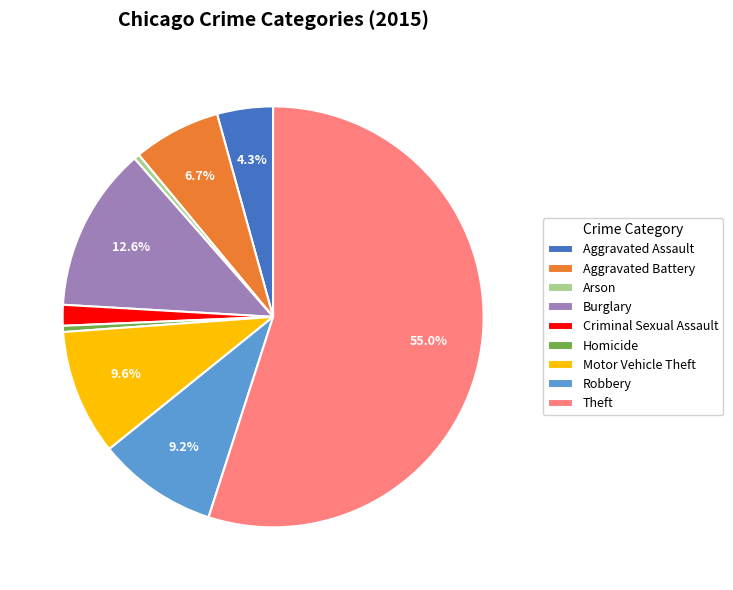

The Criminal Sexual Assault slice represents 11% of the pie. True or false?

False